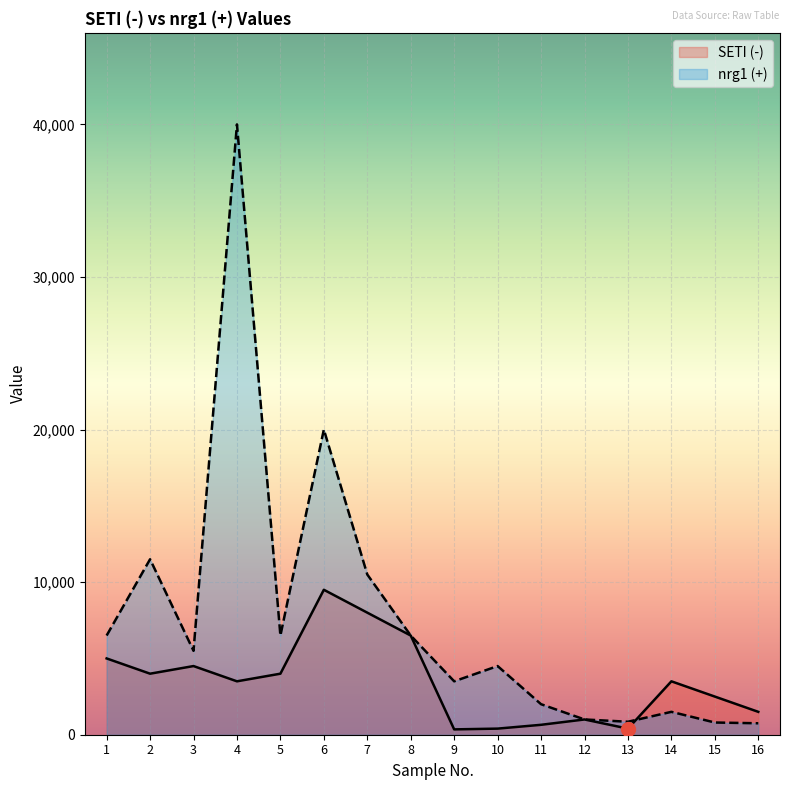

Where does the nrg1 (+) series first go above 5500?

1